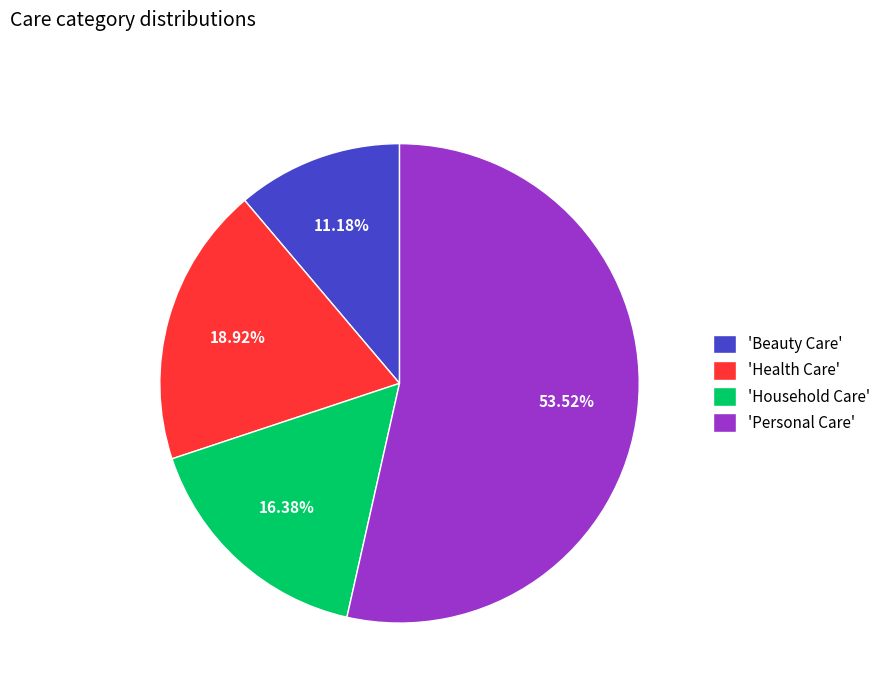

Is the sum of 'Personal Care' and 'Household Care' greater than half?

Yes